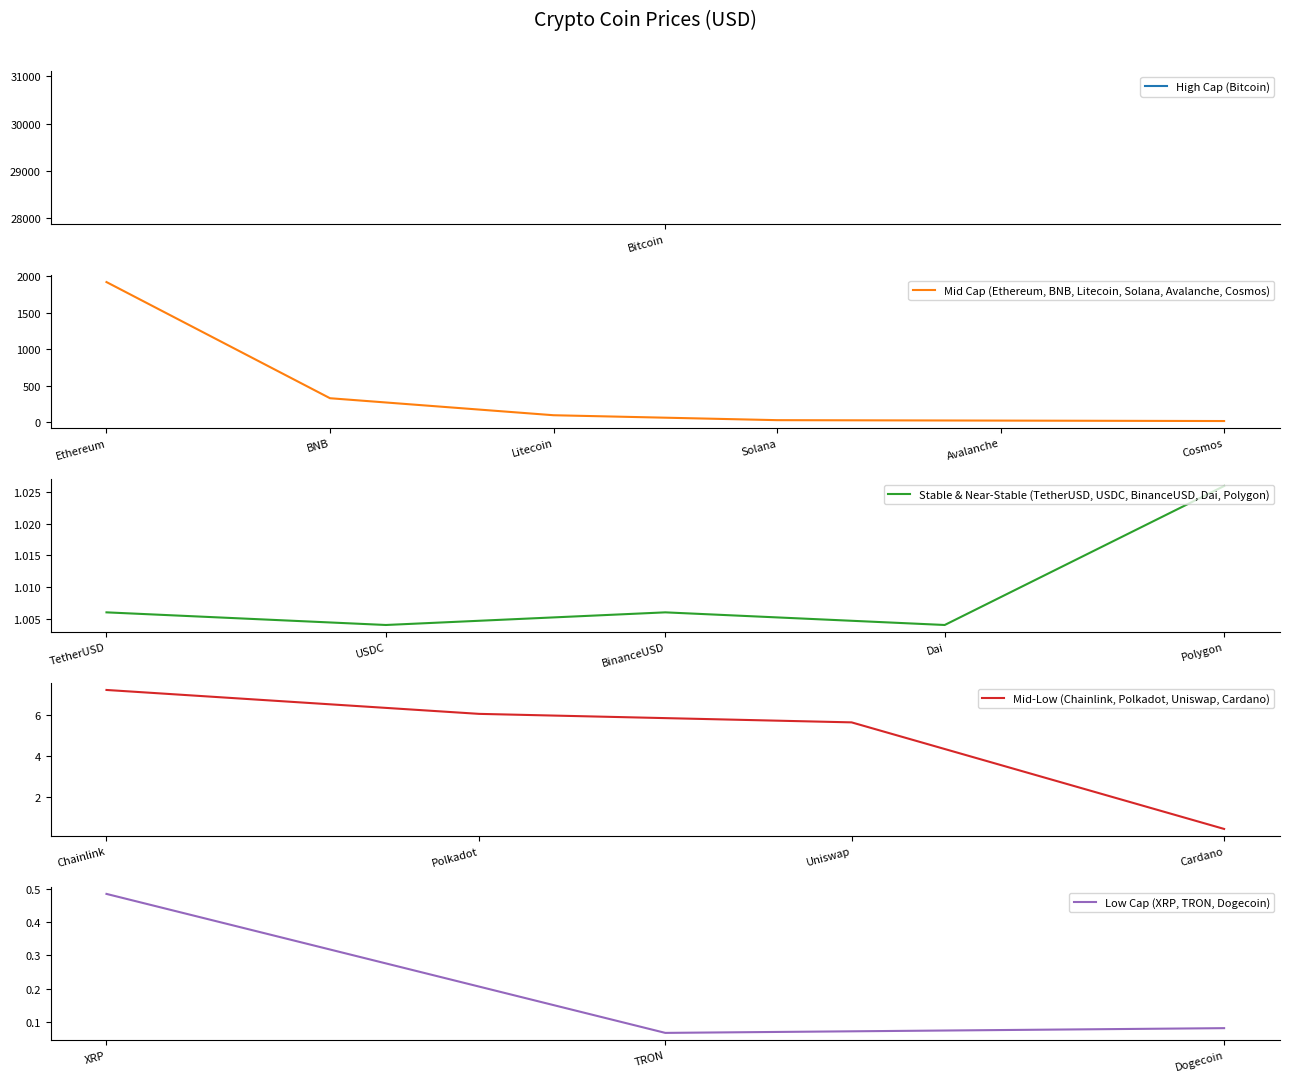

Rank the categories by value from lowest to highest.

TRON, Dogecoin, Cardano, XRP, USDC, Dai, TetherUSD, BinanceUSD, Polygon, Uniswap, Polkadot, Chainlink, Cosmos, Avalanche, Solana, Litecoin, BNB, Ethereum, Bitcoin